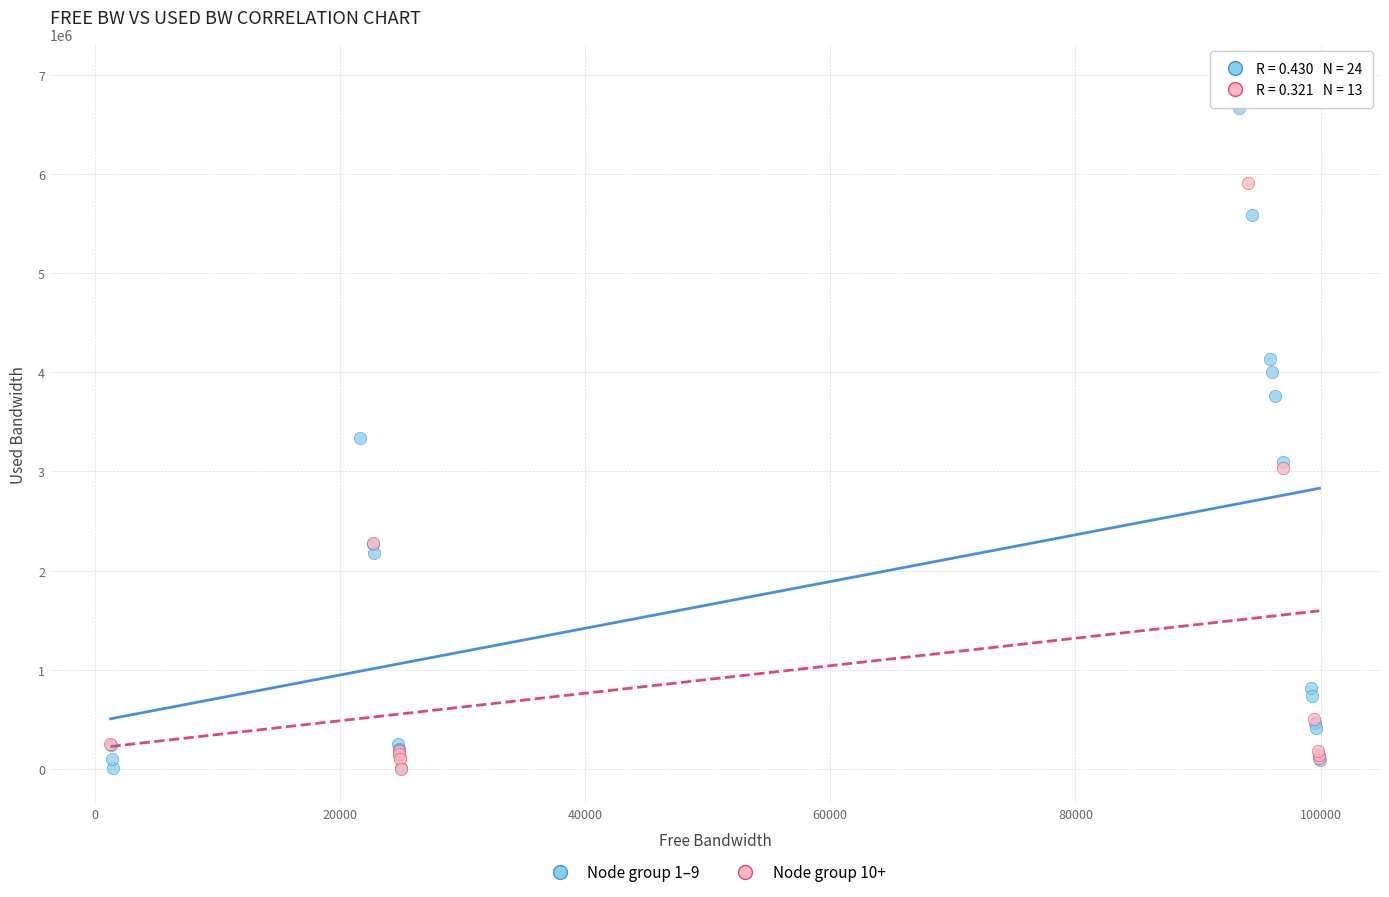

Which series reaches the maximum Y coordinate?

Node group 1–9